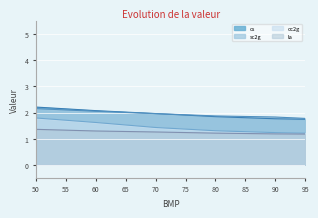

The oc2g series shows 2.1 at 90. True or false?

False